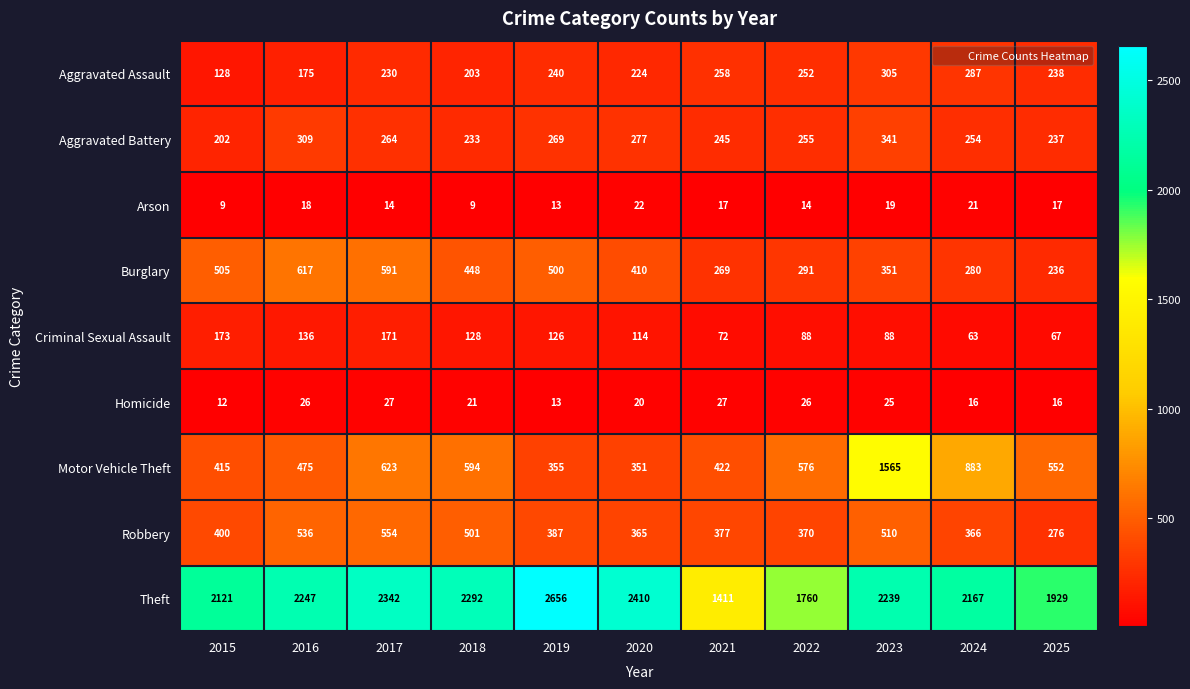

How many distinct data groups are displayed?

9